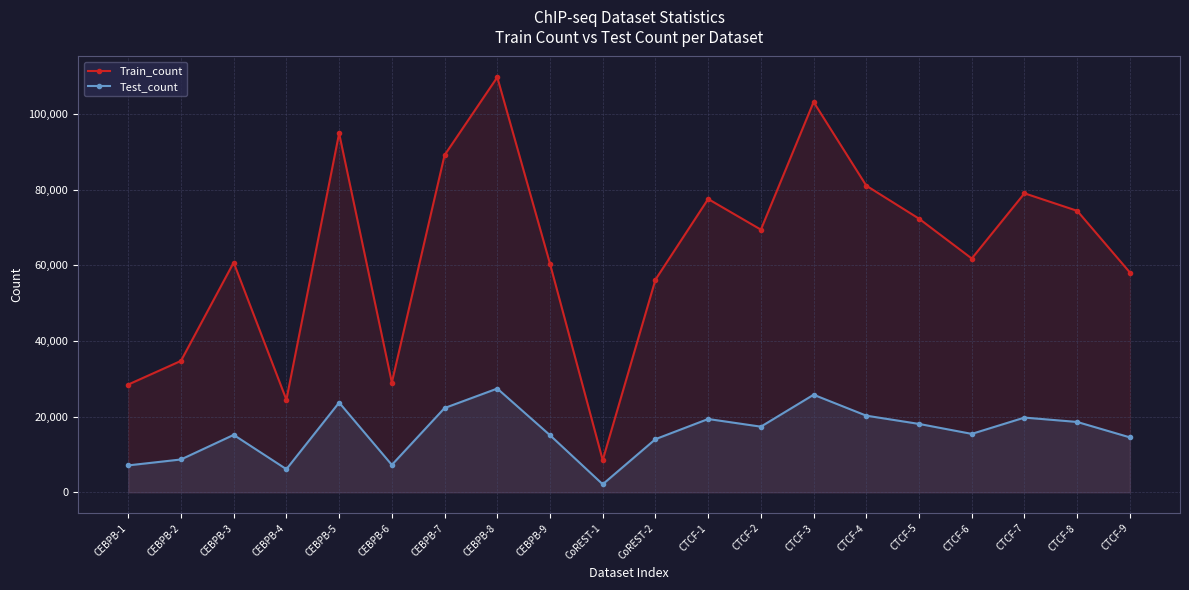

How many lines are shown in the chart?

2